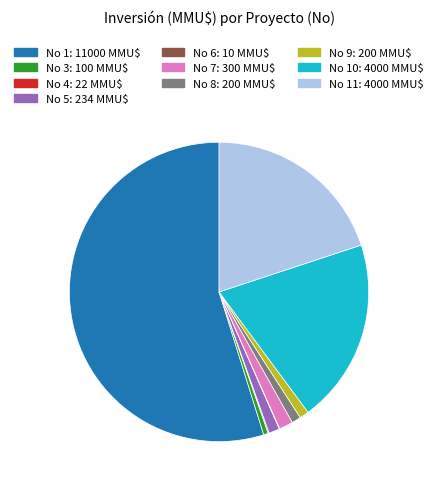

Is there any slice that represents more than half of the pie?

Yes